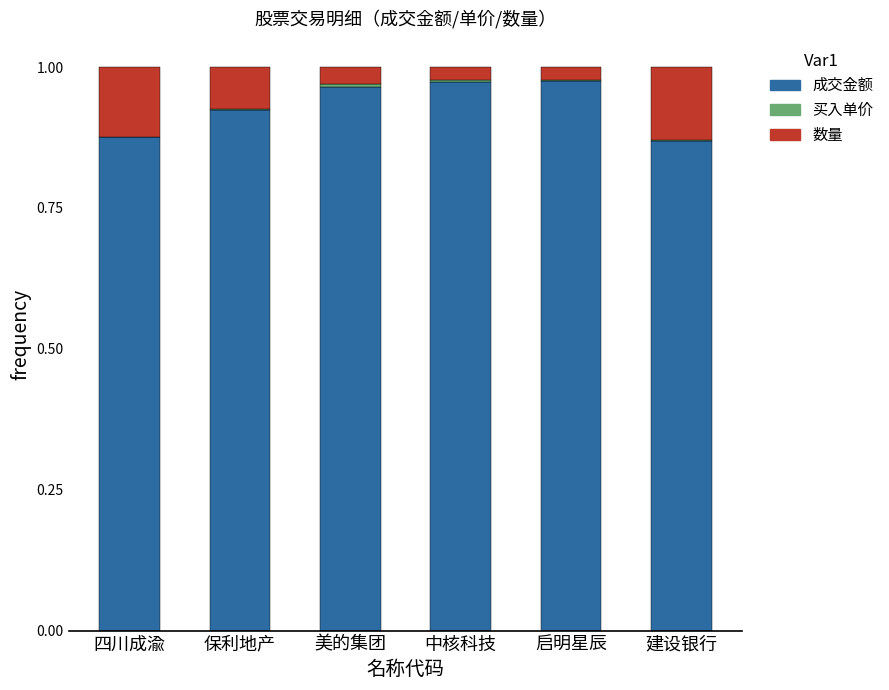

What is the sum of all 成交金额 values?

5.6